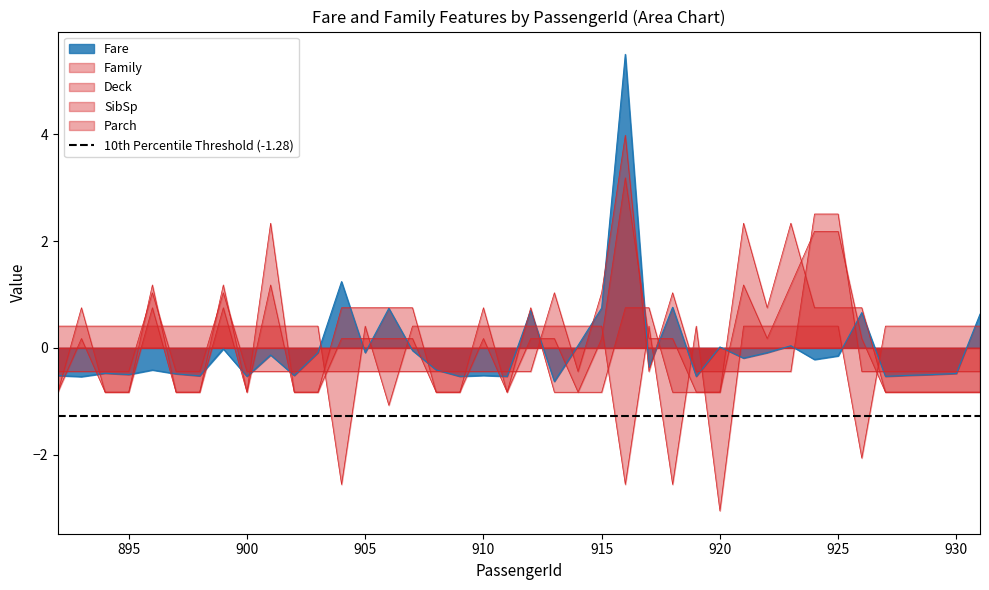

What is the difference between the maximum and minimum values in the SibSp series?

3.2